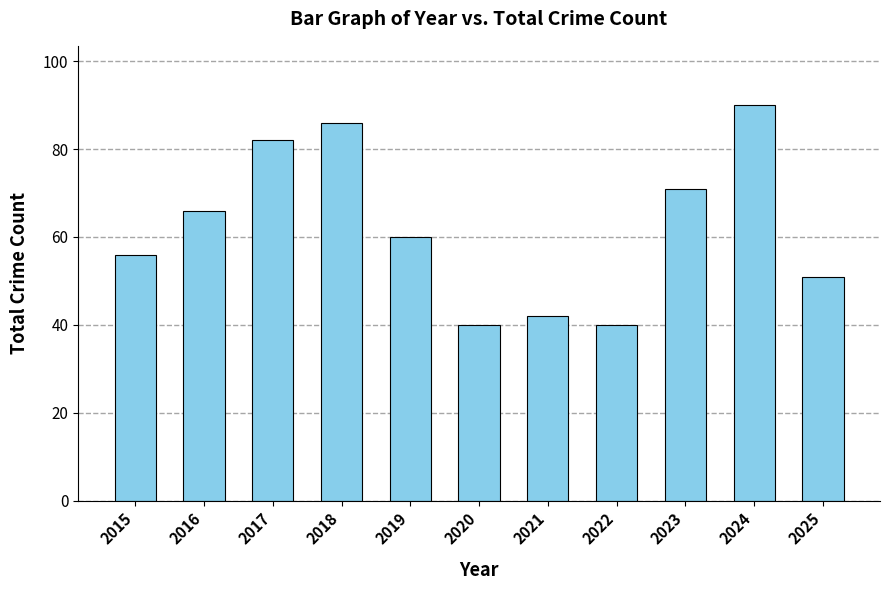

Which has a higher value, 2022 or 2015?

2015